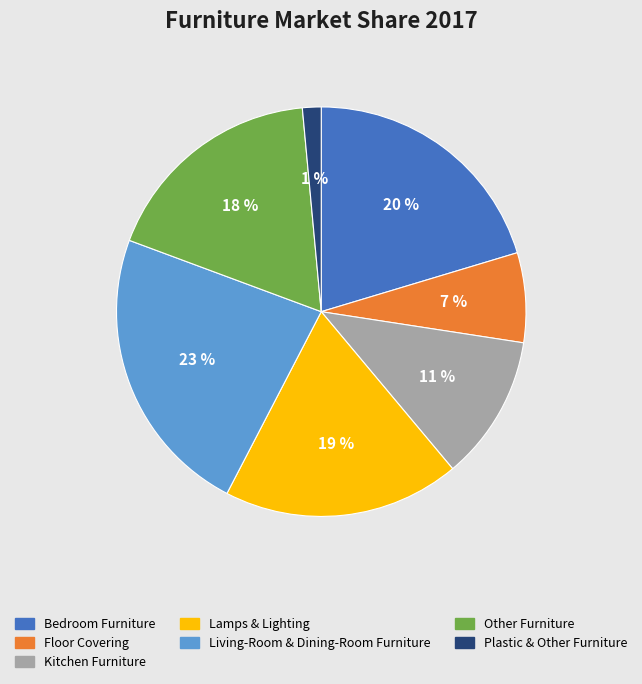

To the nearest percent, what is the difference between the Floor Covering and Plastic & Other Furniture slice percentages?

6%